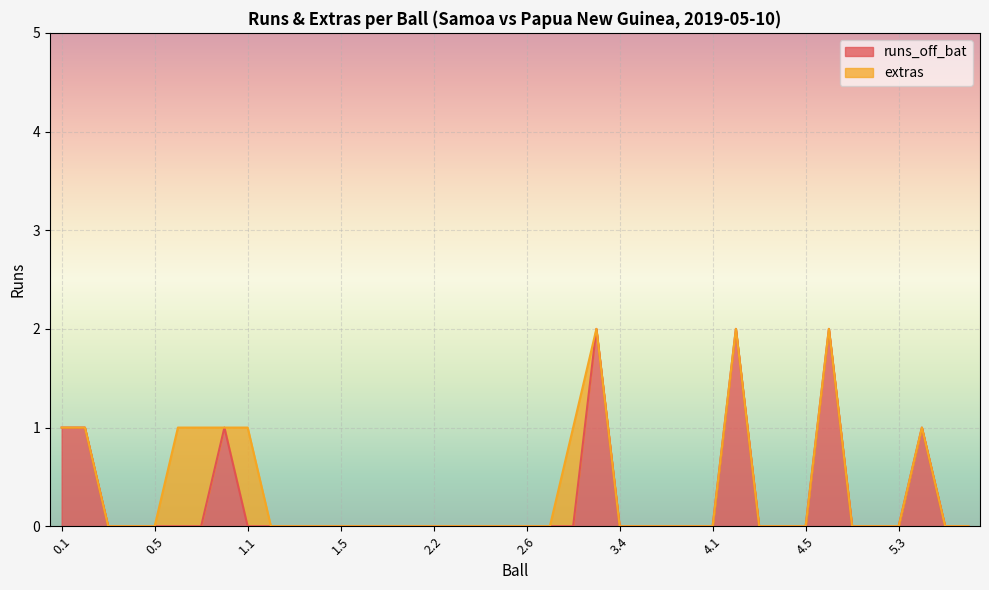

Is it true that the value at 3.5 is 1?

False